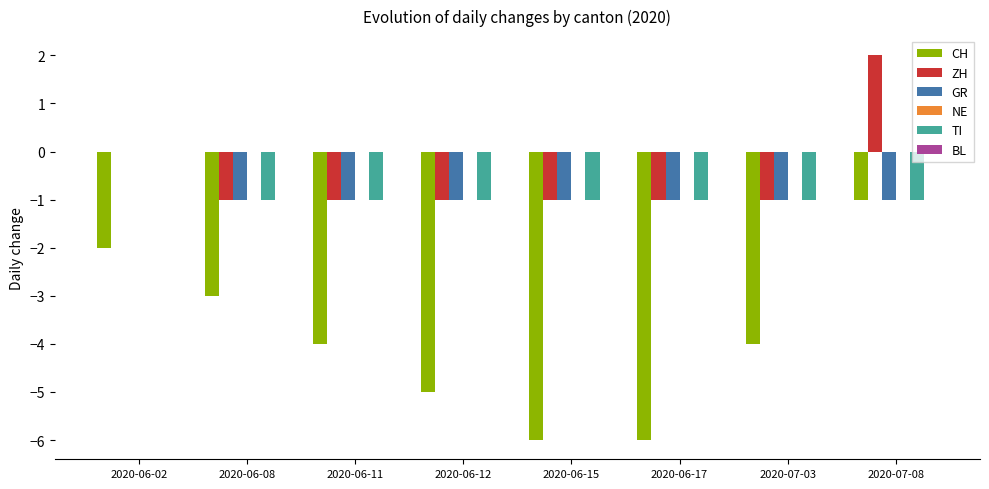

What is the total value across all series at 2020-06-08?

-6